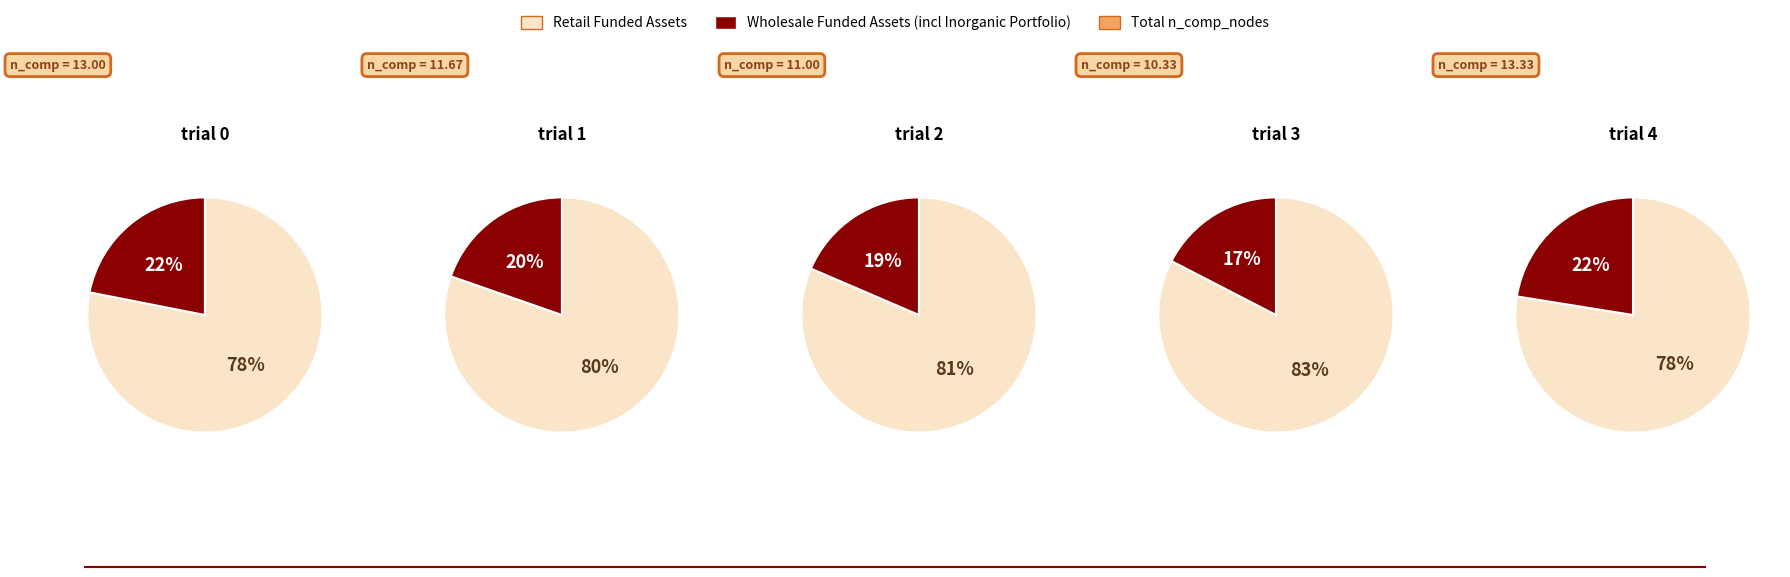

Do trial 3 and trial 1 together represent more than half of the pie?

No